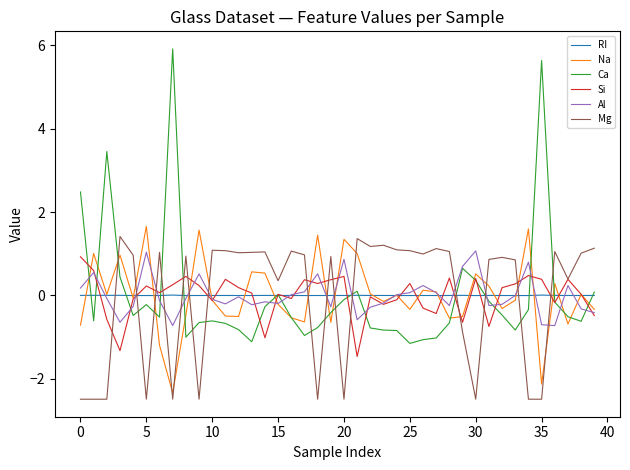

After their last crossing, which series has the higher values: Al or Mg?

Mg